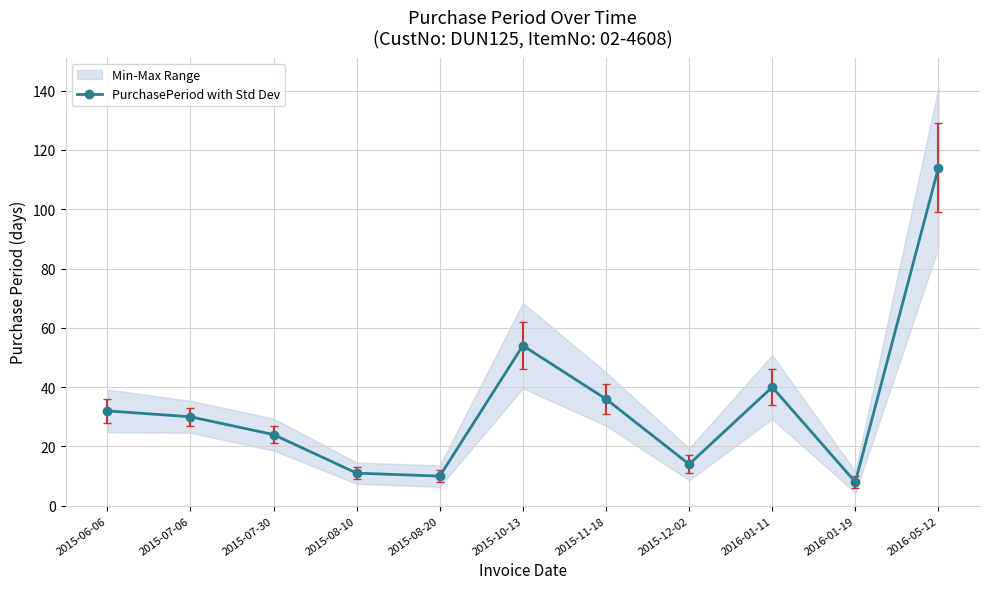

Which category has the highest value across all series?

2016-05-12